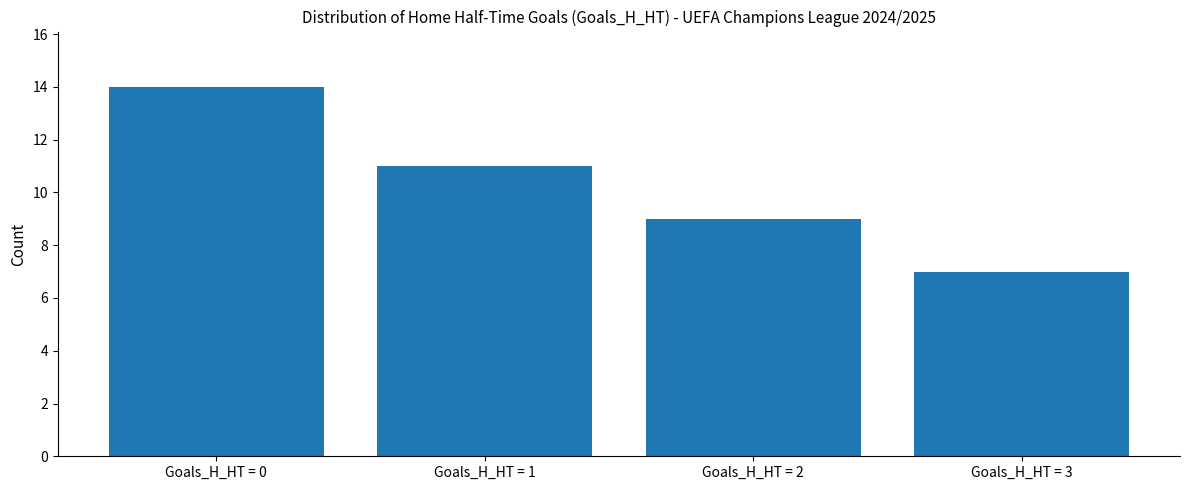

Reading left to right, list all the values displayed in this chart.

14	11	9	7